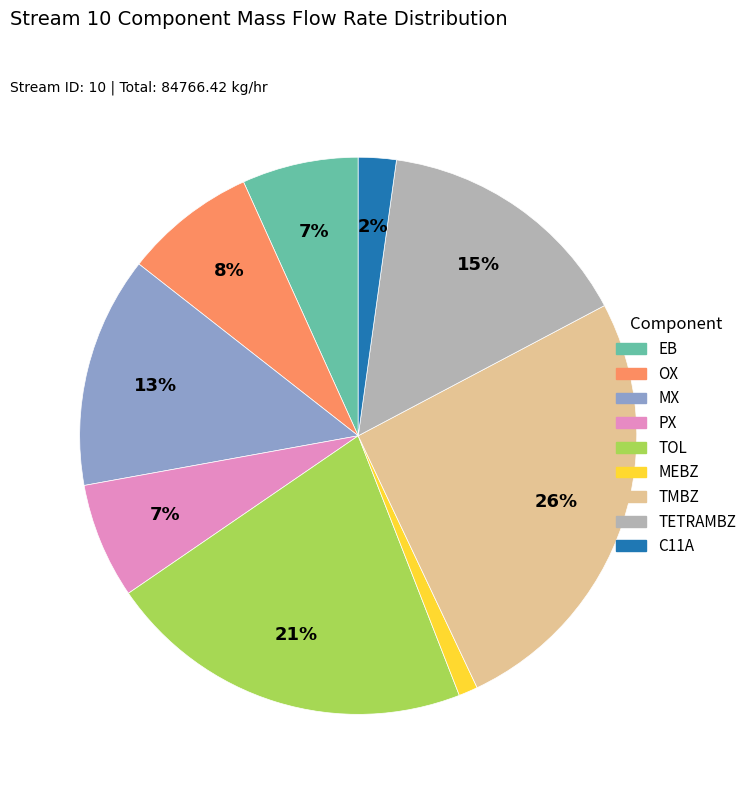

To the nearest percent, what portion does TOL represent?

21%